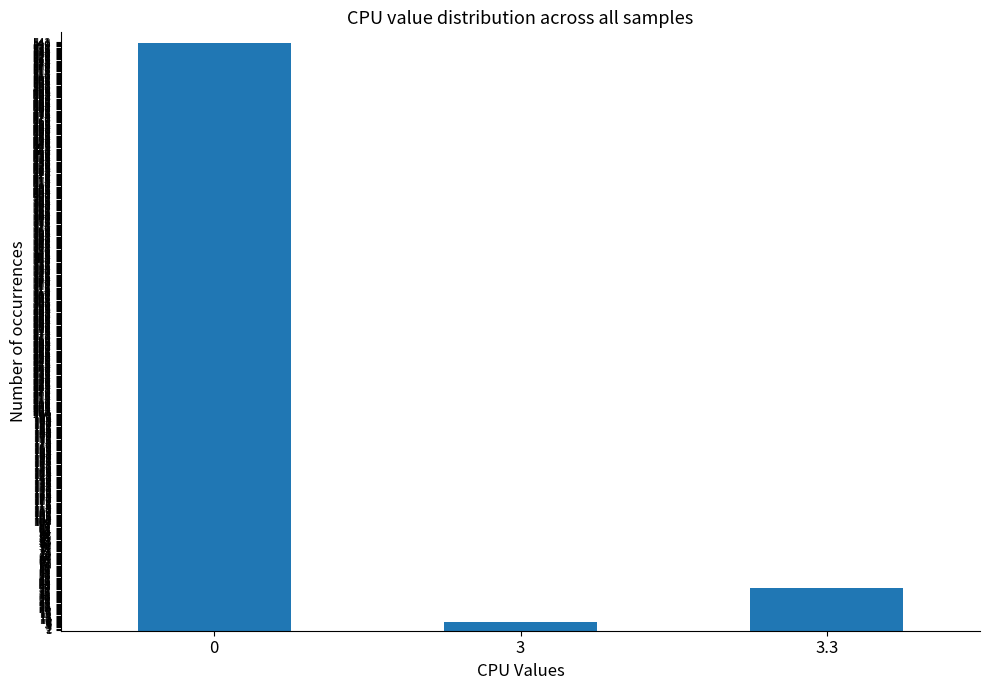

The value at 3 is 8. True or false?

True